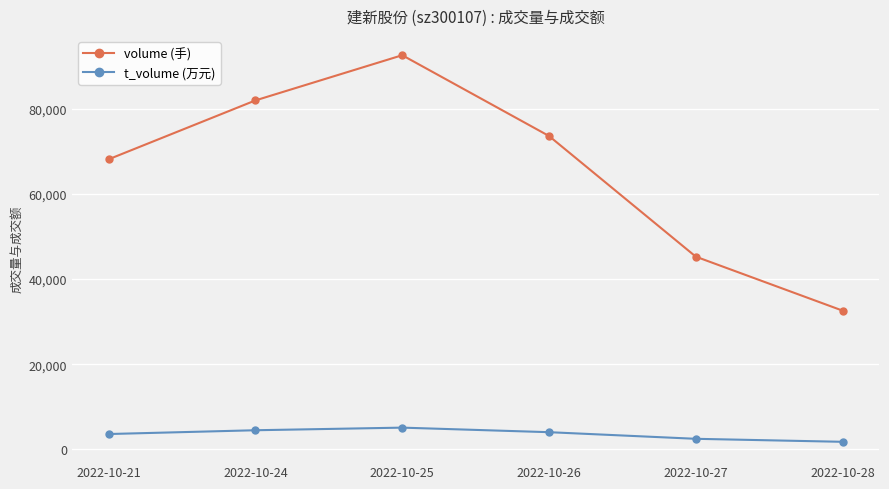

What is the total value across all series at 2022-10-27?

47722